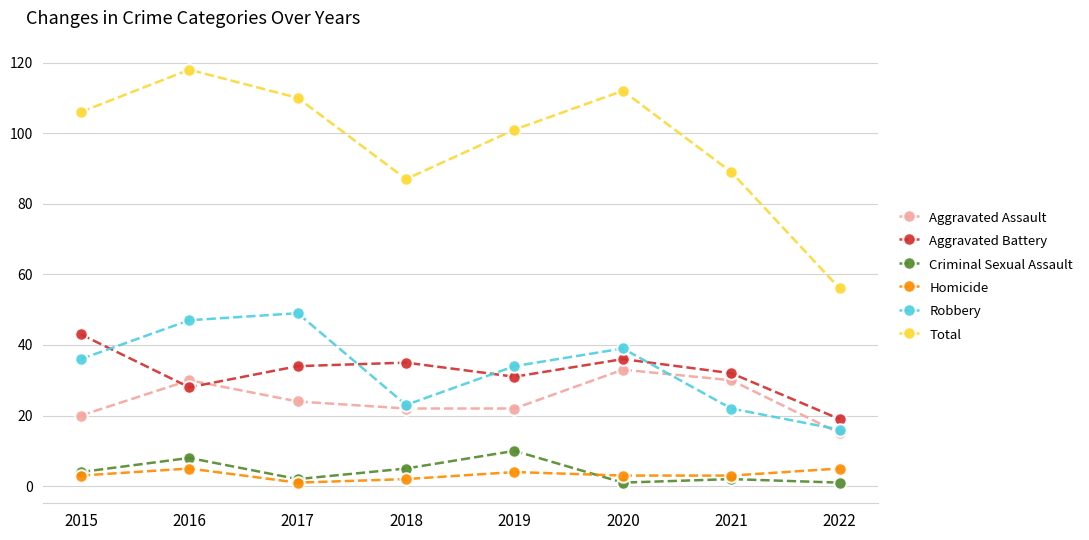

True or false: Homicide has a value of 5 at 2016.

True